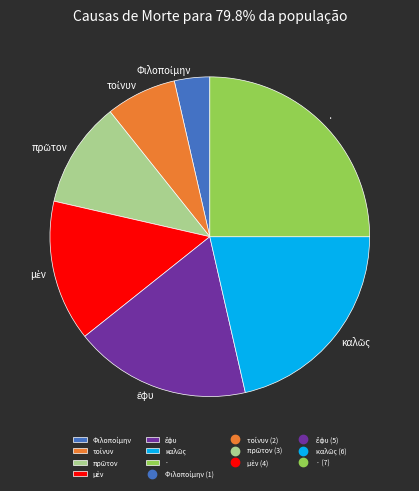

Is it true that · is 25% of the pie?

True